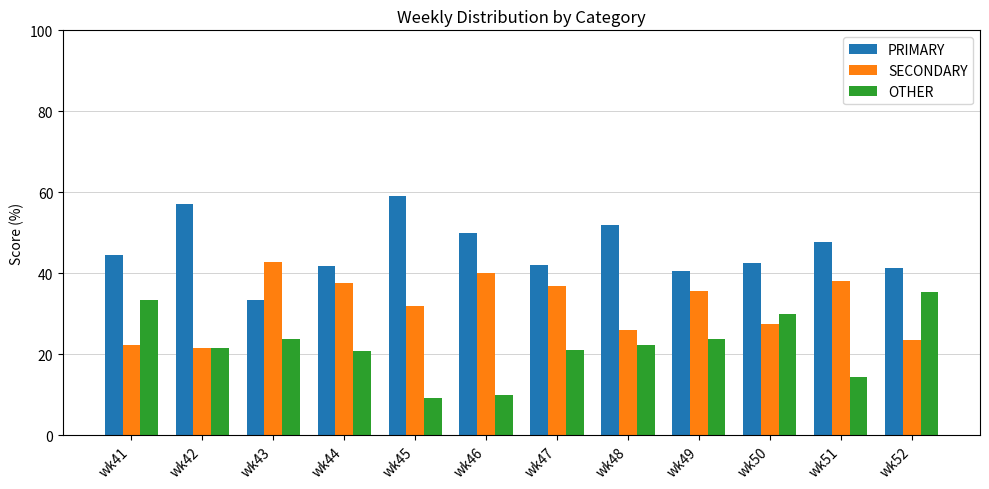

Which category has the lowest value across all series?

wk45